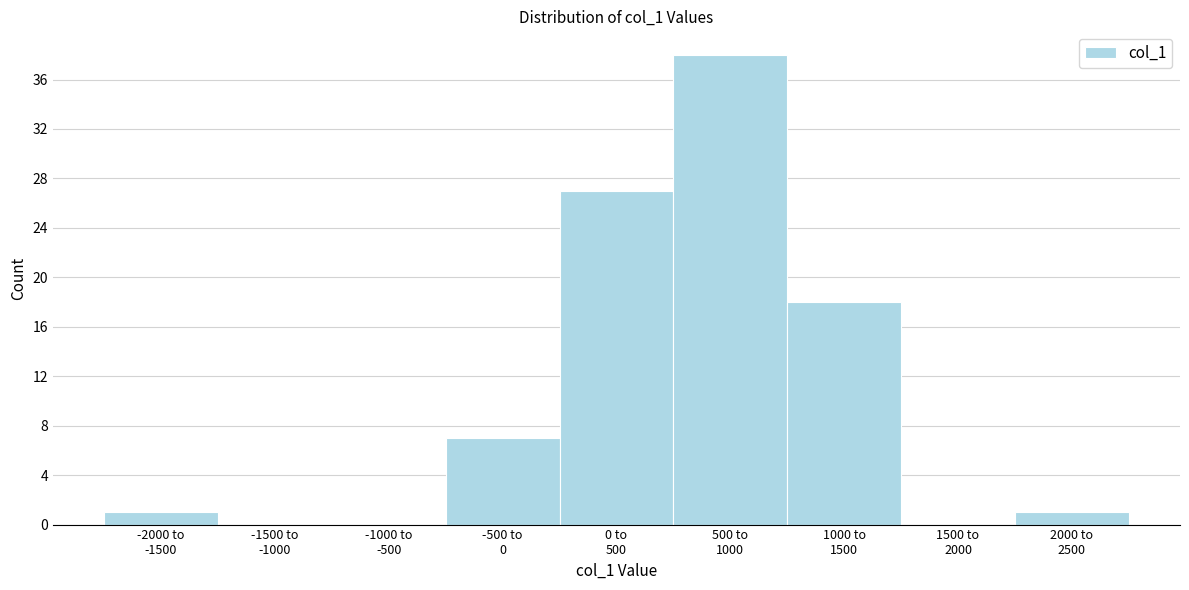

What is the greatest value displayed?

38